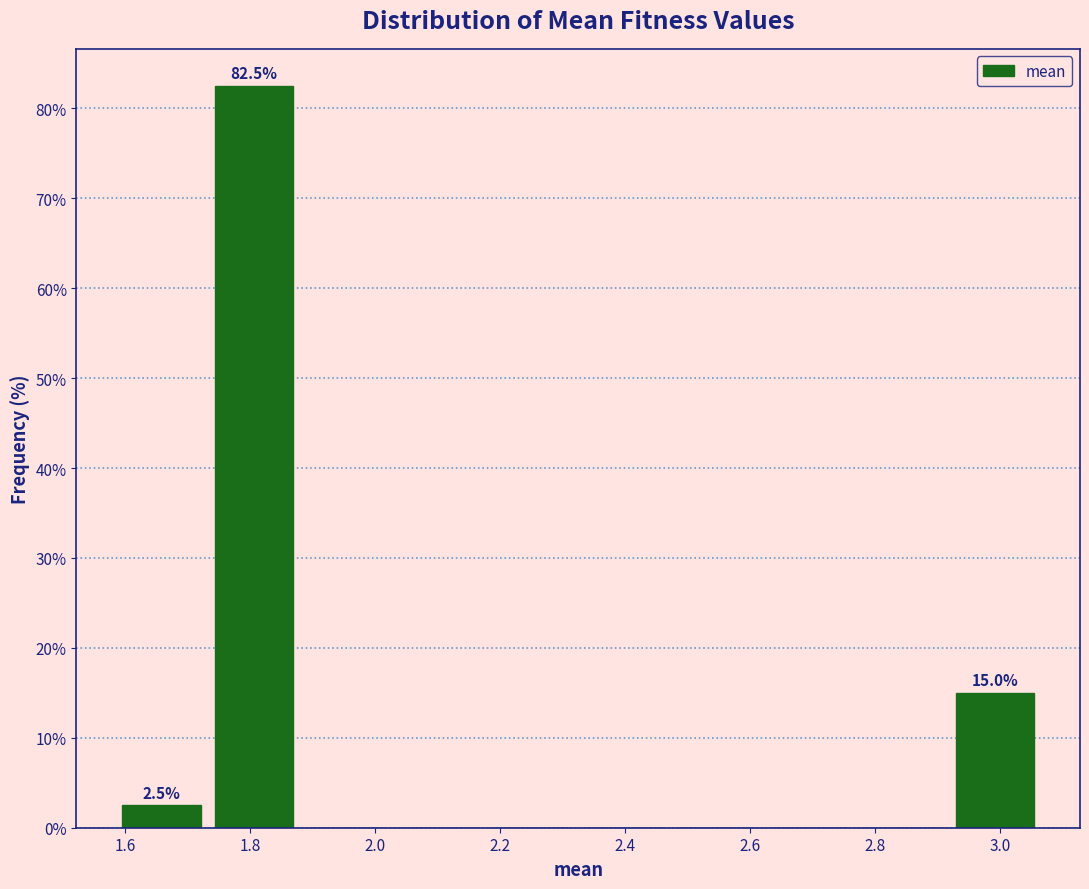

Over which range of the x-axis is the bar tallest?

1.74 to 1.88